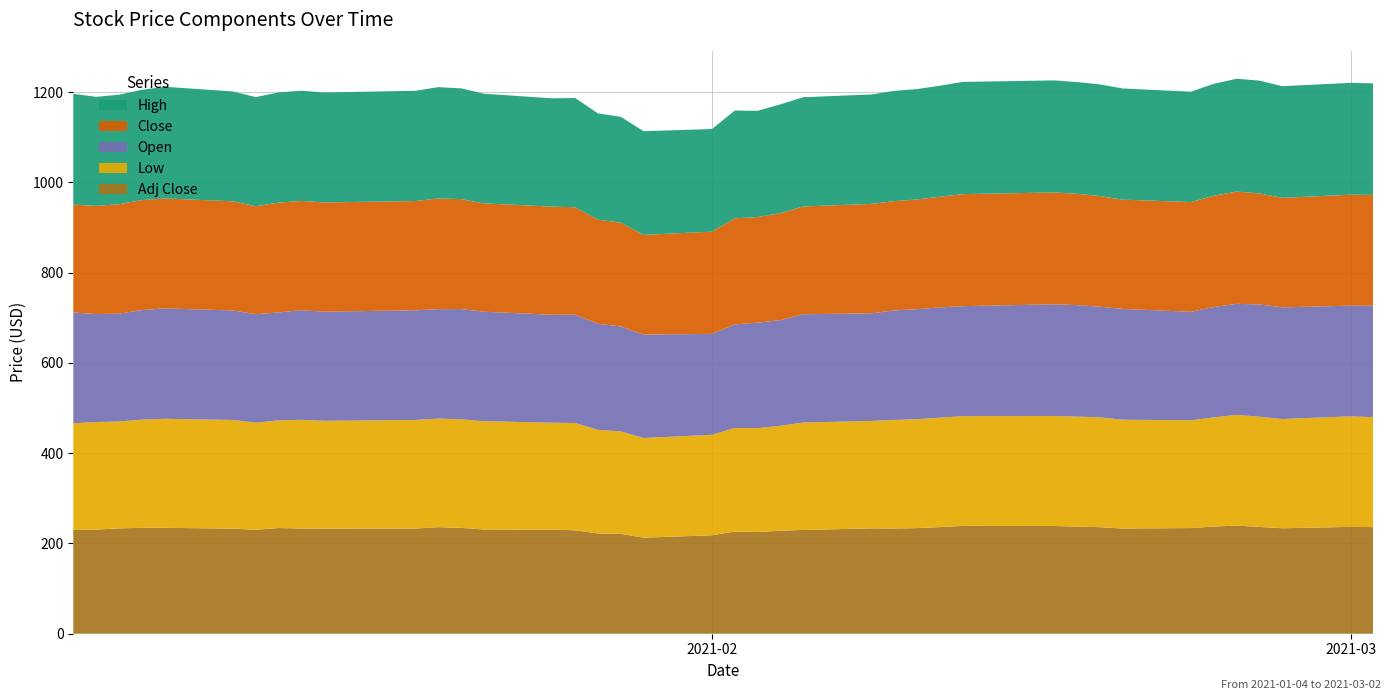

Reading right to left, extract all data points from this chart.

Open: 247.1	245.3	247.3	248.9	246.0	244.4	240.4	245.5	245.2	247.1	247.4	243.8	244.2	243.8	242.7	238.4	240.1	233.9	233.7	229.5	223.5	229.0	232.5	235.0	240.0	239.2	242.6	244.4	242.4	243.0	241.8	242.9	239.2	240.4	242.6	244.6	242.8	238.9	239.4	245.3
Close: 245.4	245.8	242.7	245.8	248.8	246.6	243.1	242.1	245.2	246.6	247.9	248.1	245.3	243.0	242.1	242.4	238.8	237.1	233.9	235.1	226.5	221.0	230.0	230.8	238.0	239.6	239.9	243.6	245.2	242.1	242.0	242.1	243.2	239.2	241.9	243.7	243.7	242.4	239.7	239.0
High: 247.2	247.8	247.3	250.0	249.9	248.1	244.6	246.4	247.3	247.6	248.3	248.7	246.0	244.6	244.3	242.6	242.0	241.1	235.4	238.7	227.4	229.8	234.6	235.5	242.1	240.0	243.0	245.3	246.7	244.2	243.7	244.1	244.2	241.8	243.3	247.4	244.2	242.7	241.5	245.5
Low: 243.5	244.9	242.1	244.2	245.3	242.0	238.7	241.1	243.4	243.6	243.8	243.2	242.6	241.4	240.6	238.1	238.0	232.5	230.3	229.4	222.7	220.9	226.9	229.6	237.7	236.9	239.9	240.5	240.7	240.6	238.8	240.8	238.6	237.3	240.8	241.6	239.6	236.8	238.2	236.2
Adj Close: 236.3	236.7	233.7	236.7	239.6	237.4	234.1	233.1	236.1	237.4	238.7	238.9	236.2	234.0	233.2	233.4	229.9	228.3	225.3	226.4	218.1	212.8	221.5	222.2	229.2	230.7	231.0	234.6	236.1	233.1	233.0	233.1	234.2	230.3	232.9	234.6	234.7	233.4	230.8	230.1